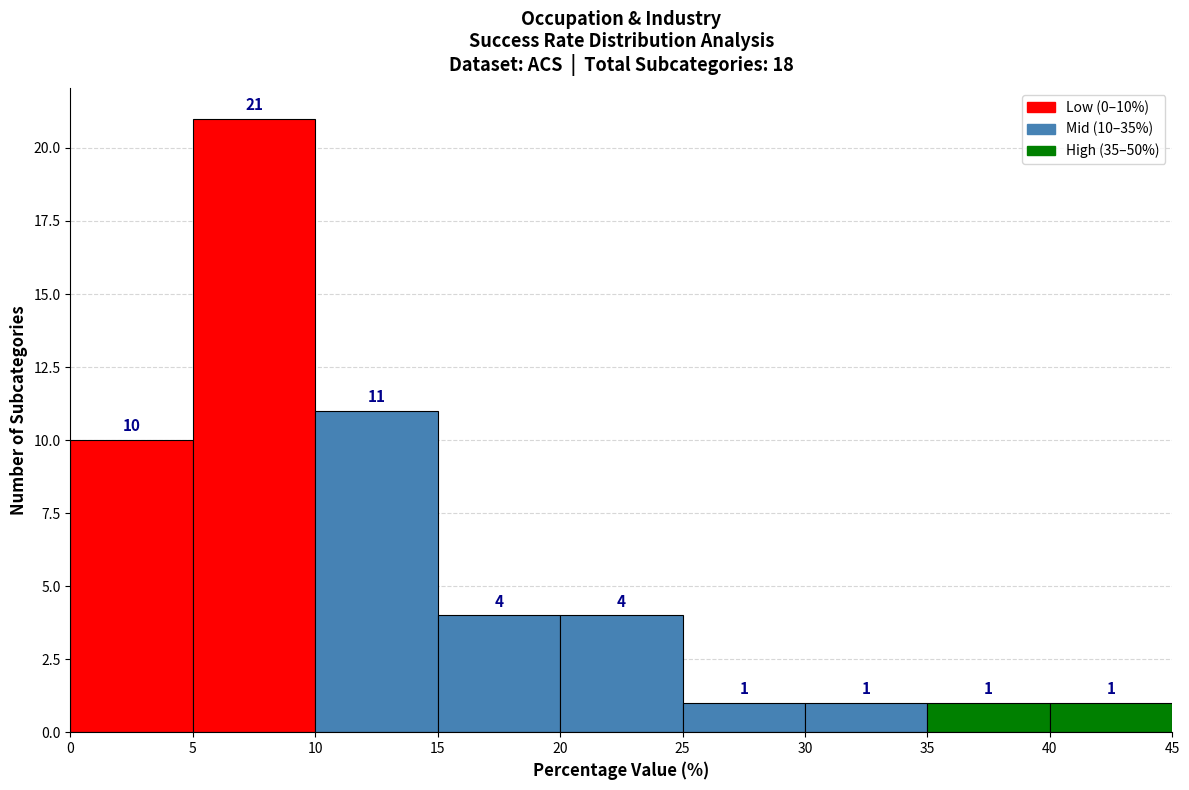

Over which range of the x-axis is the bar tallest?

5 to 10